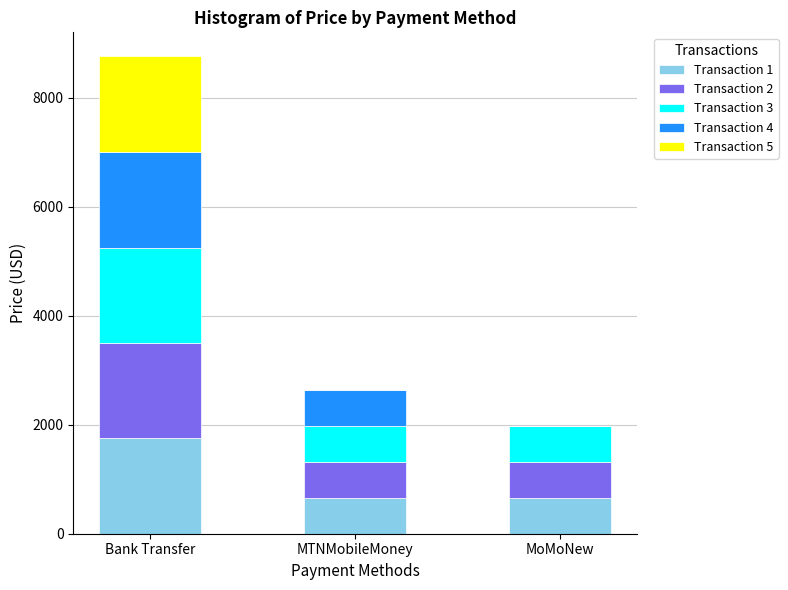

Which category has the highest value in the Transaction 1 series?

Bank Transfer